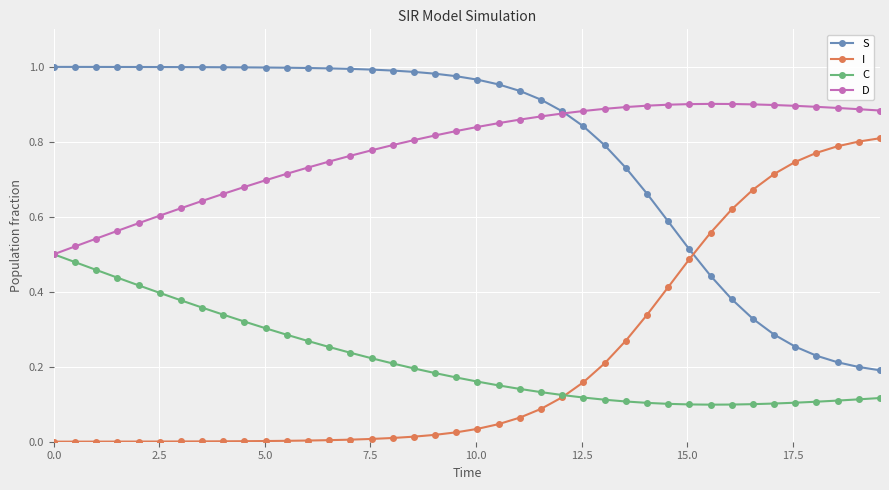

What are all the series names shown in the legend?

S, I, C, D